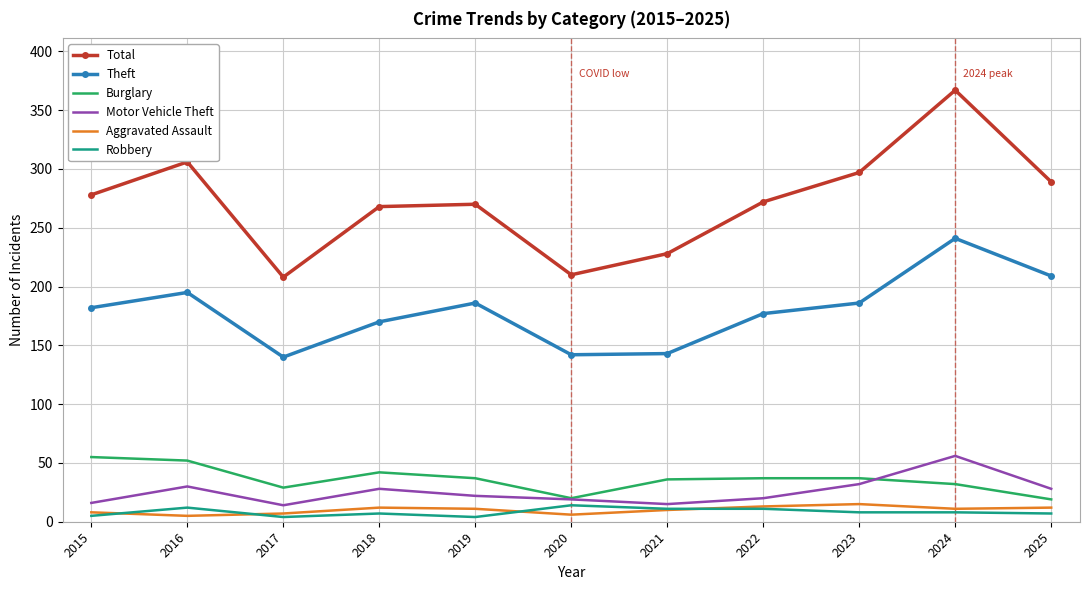

Between 2019 and 2023, which series saw the biggest shift?

Total